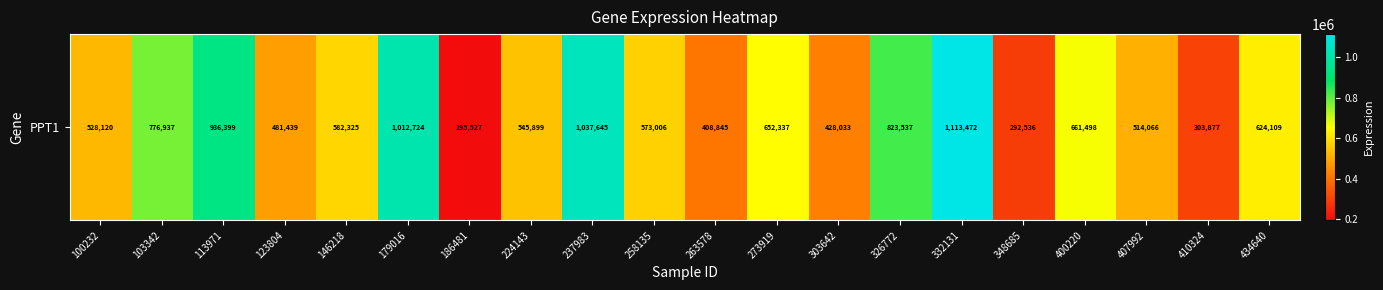

Count the number of categories in the chart.

20